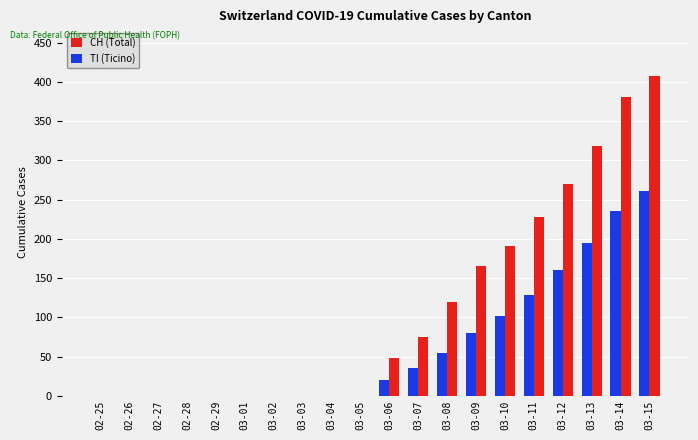

Between 03-02 and 03-11, which series saw the biggest shift?

CH (Total)